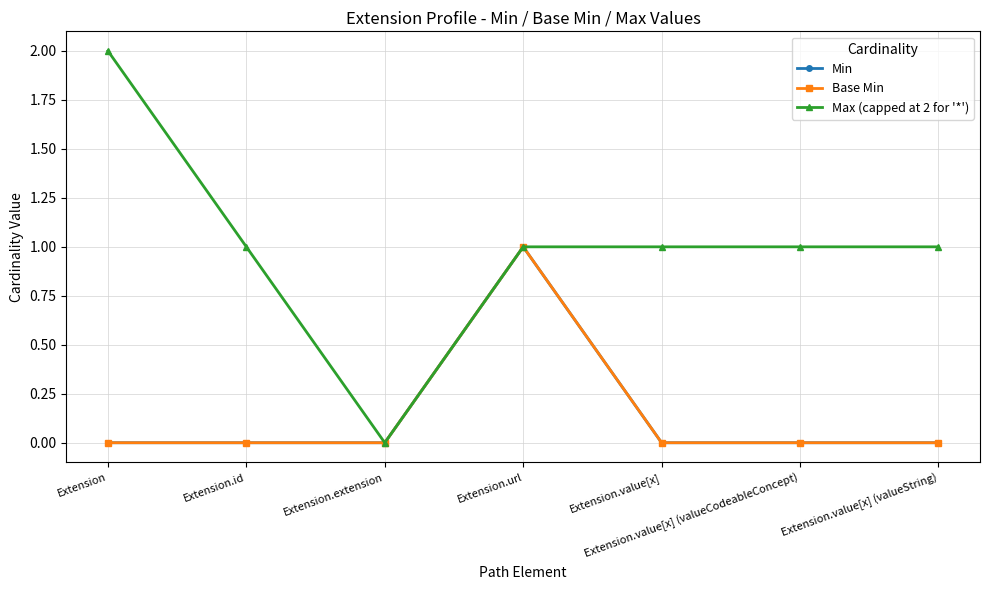

What is the average value of the Max (capped at 2 for '*') series?

1